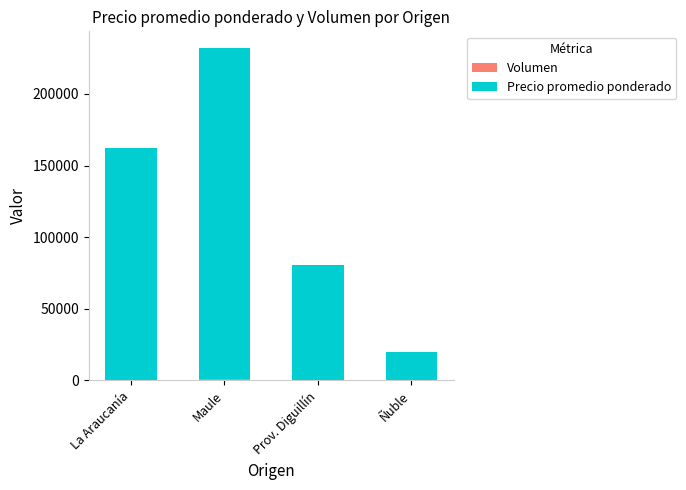

At which category is the sum across all series the highest?

Maule